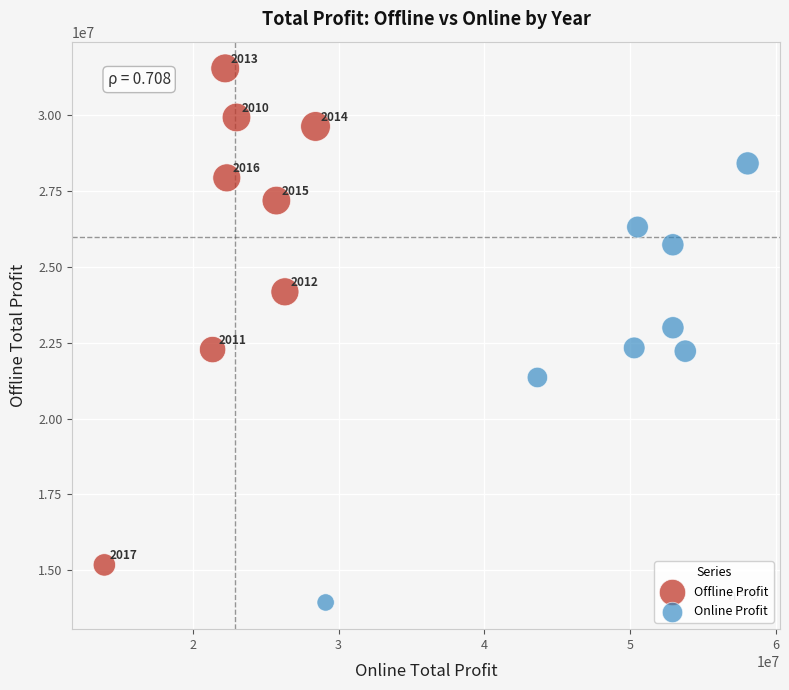

Which series contains the lowest Y value?

Online Profit